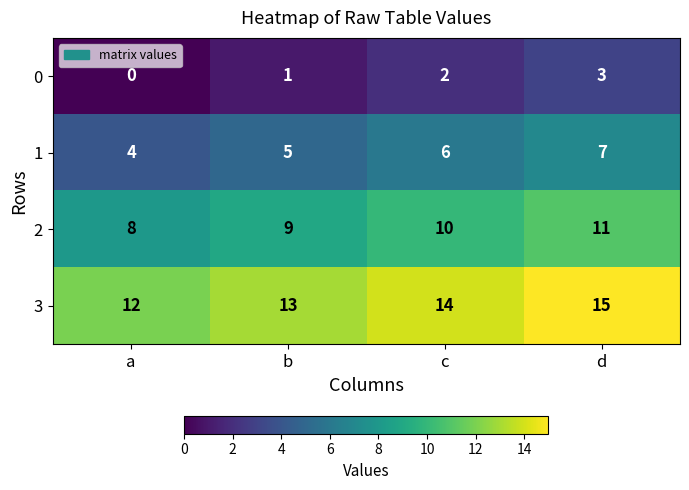

What is the spread (max minus min) of values at a?

12